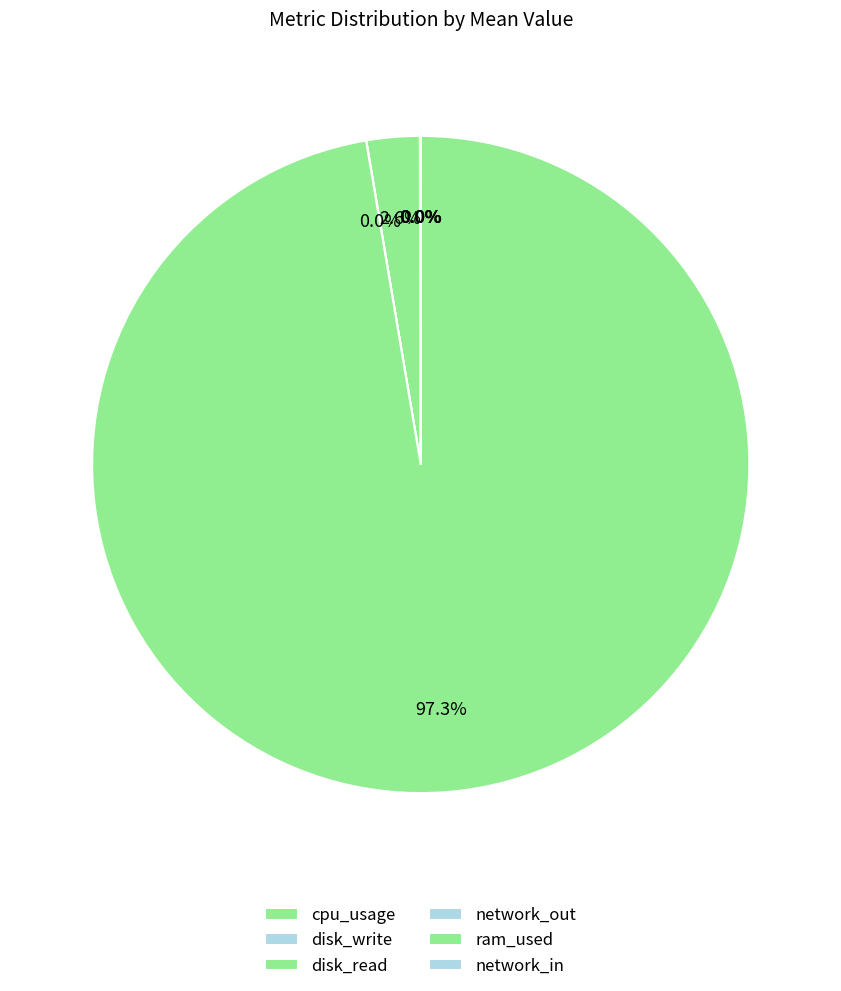

Count the number of slices in the pie.

6